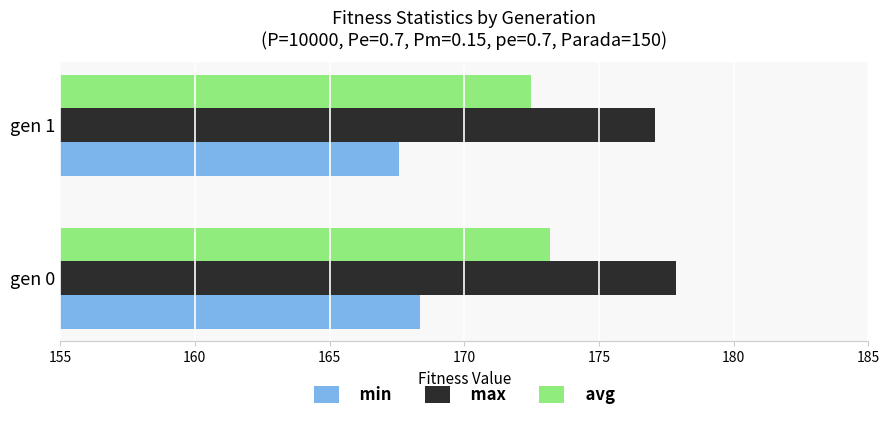

What is the sum of all min values?

335.9